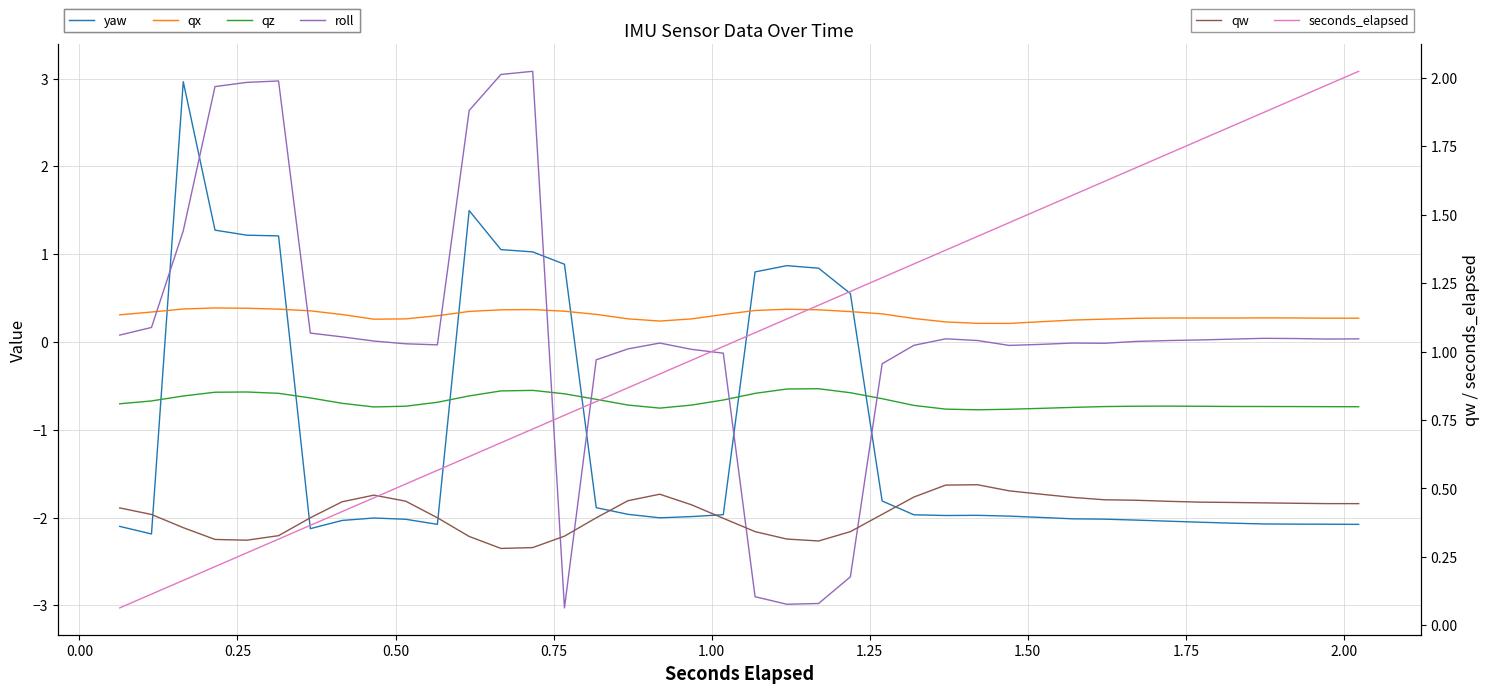

After their last crossing, which series has the higher values: roll or qz?

roll